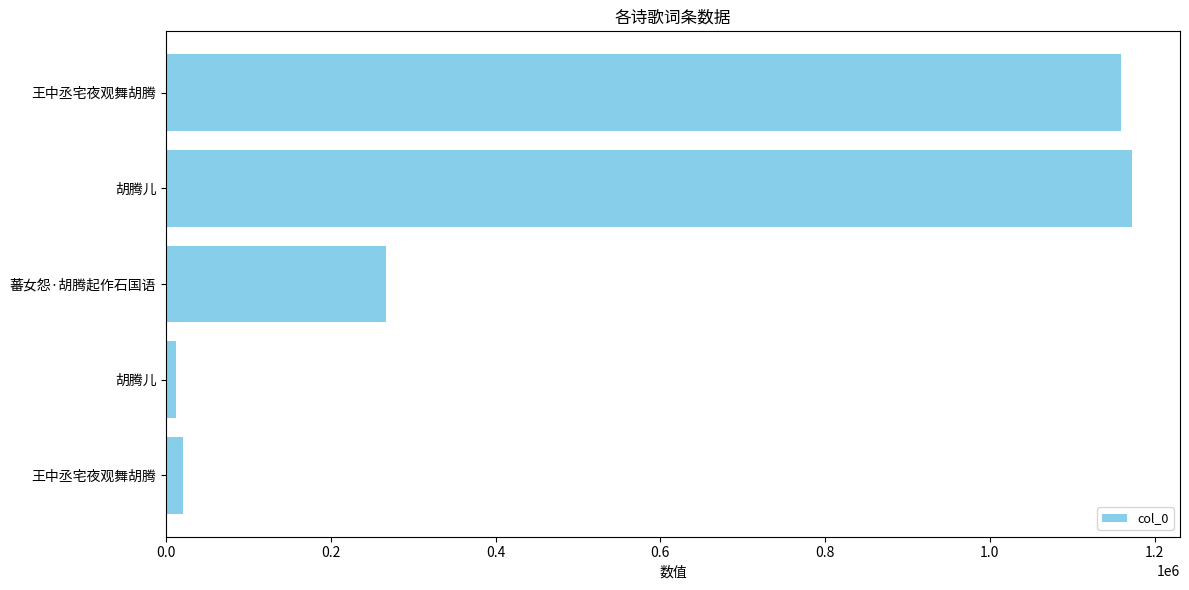

Are the bars horizontal?

Yes